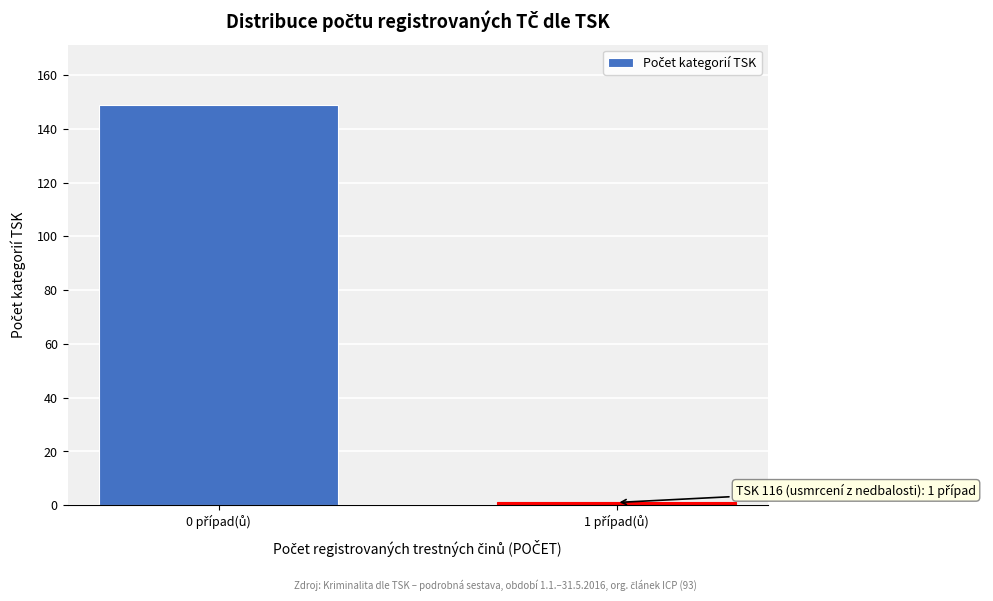

Reading right to left, what are all the values shown in this chart?

1	149